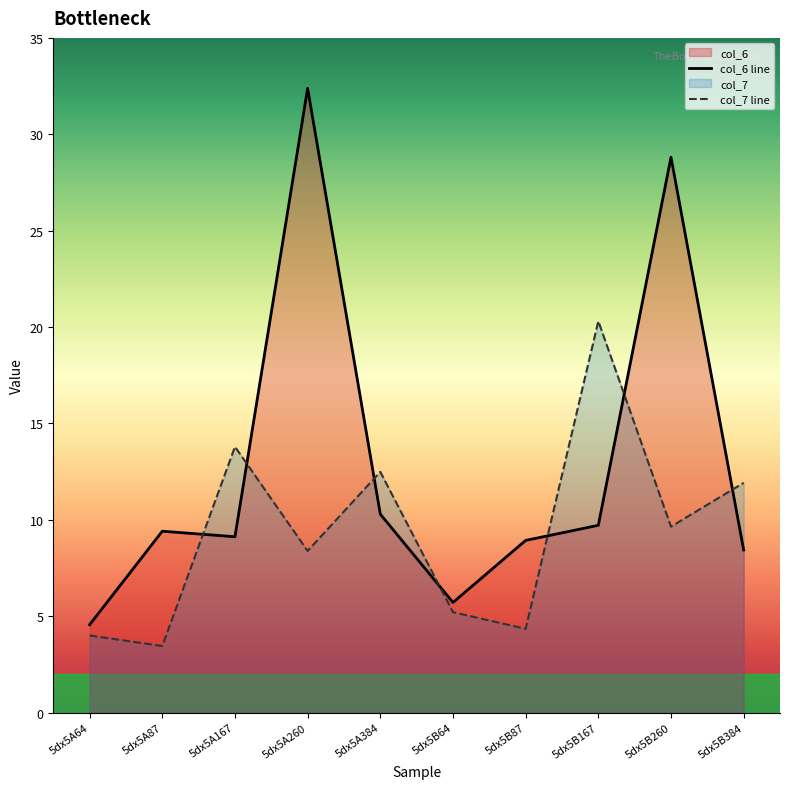

What position from the left is 5dx5B384?

10